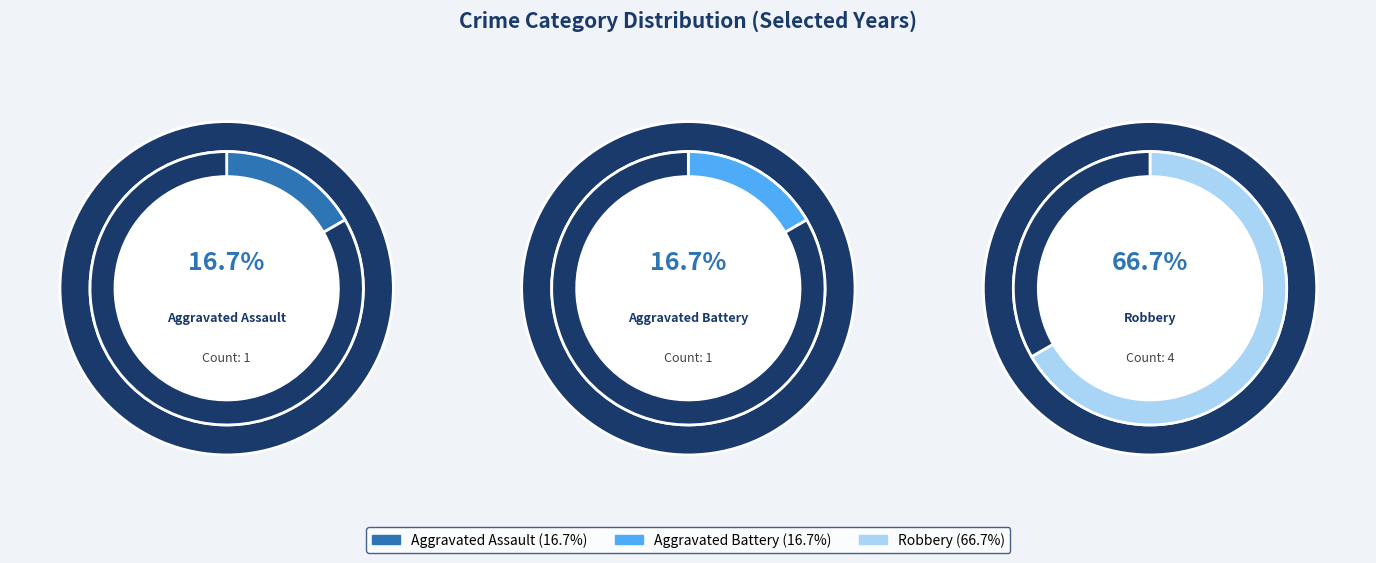

What percentage is NOT represented by Robbery?

33.3%